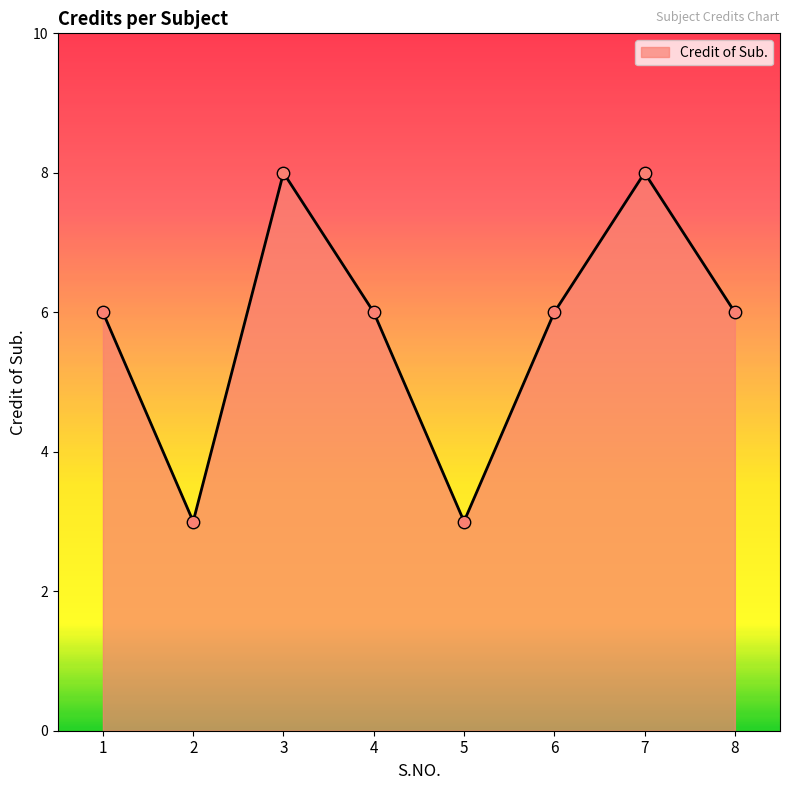

Which has a higher value, 4 or 5?

4